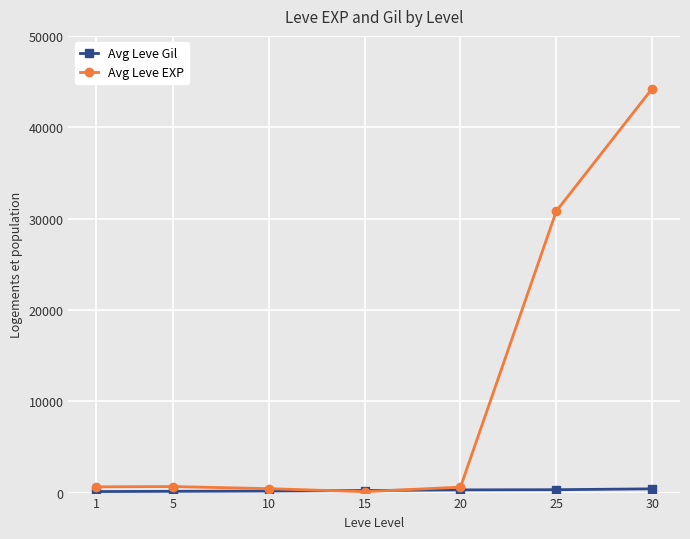

How many lines are shown in the chart?

2